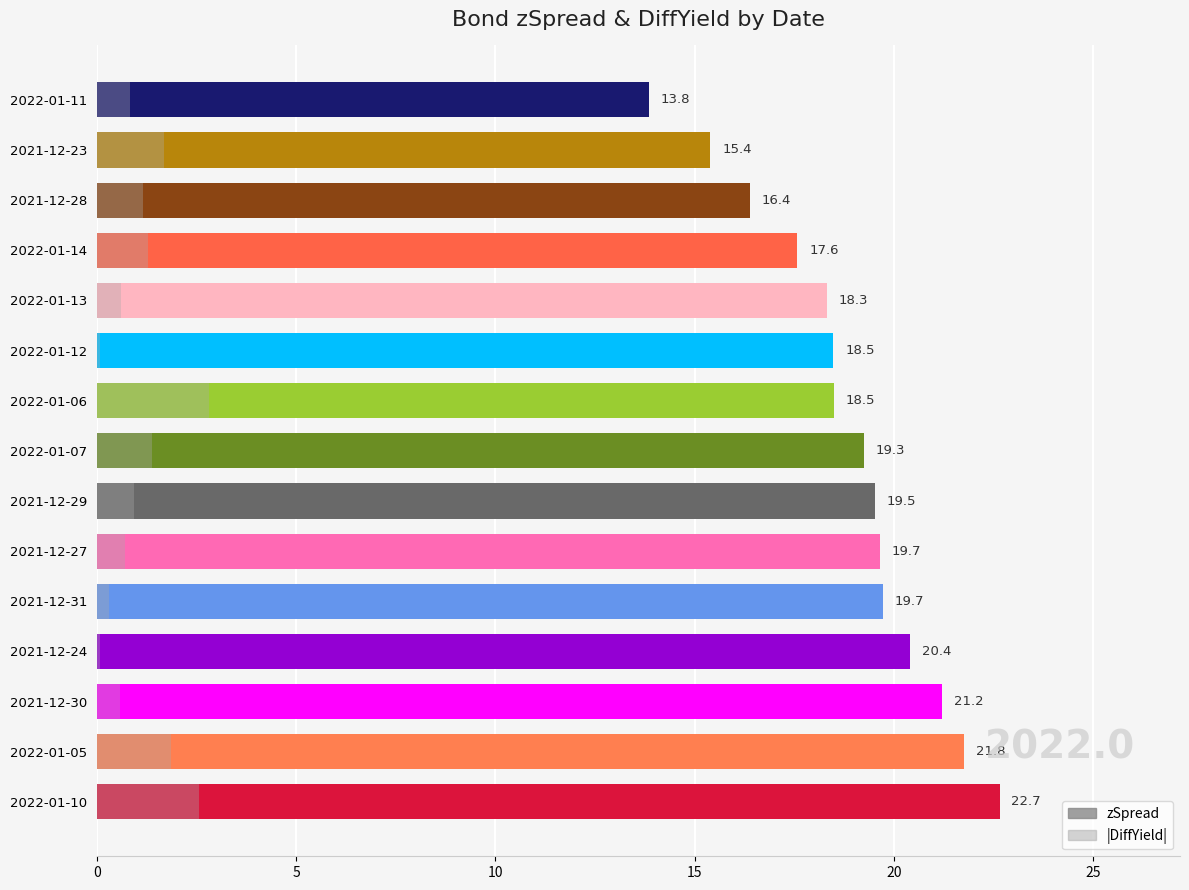

What is the sum of all |DiffYield| values?

16.8